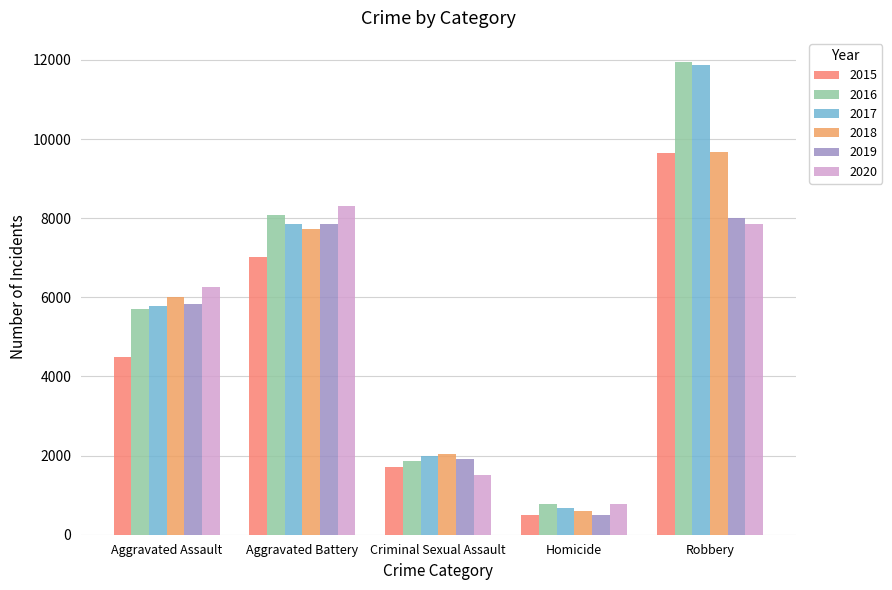

Is the value of 2020 at Robbery greater than the value of 2015 at Homicide?

Yes